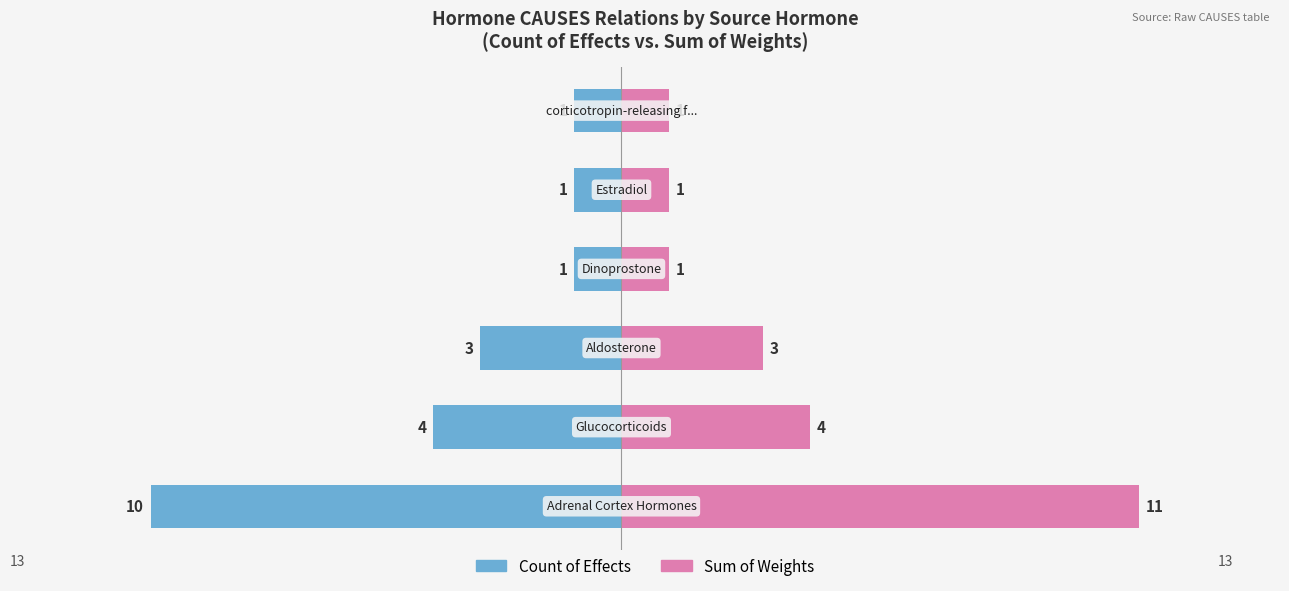

What is the difference between the second highest and second lowest values in the Sum of Weights series?

3